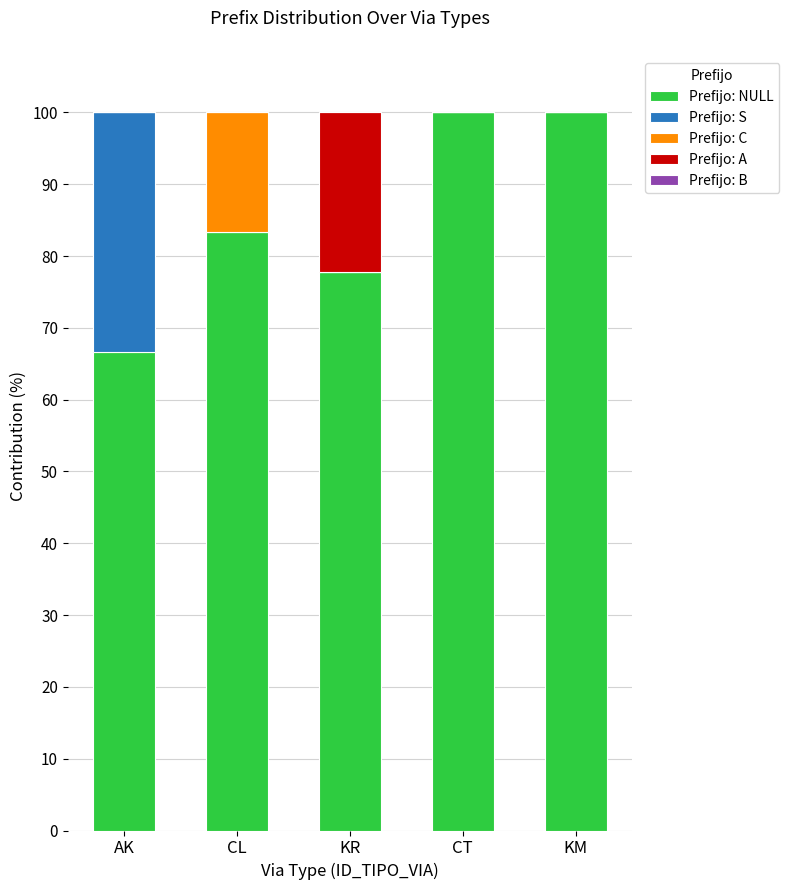

How many categories are shown in the chart?

5